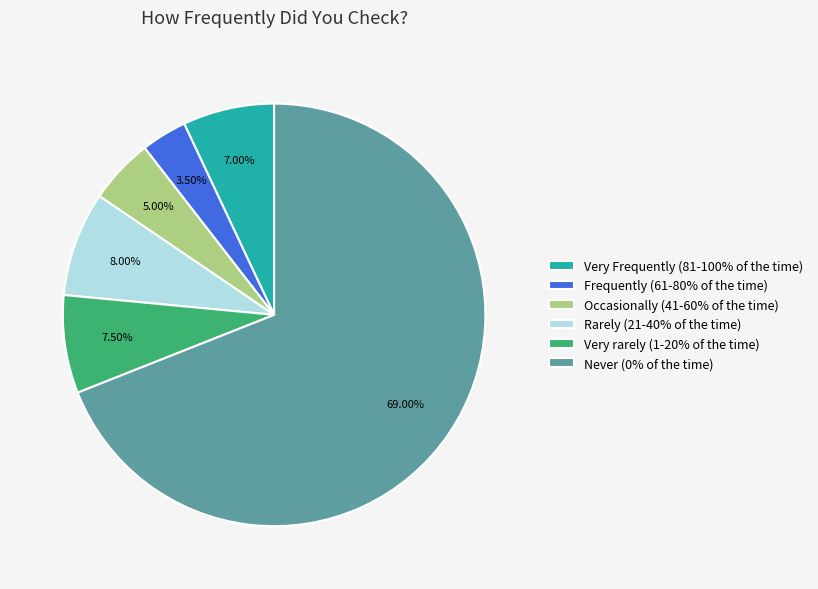

What is the total percentage of Very rarely (1-20% of the time) and Frequently (61-80% of the time)?

11.0%